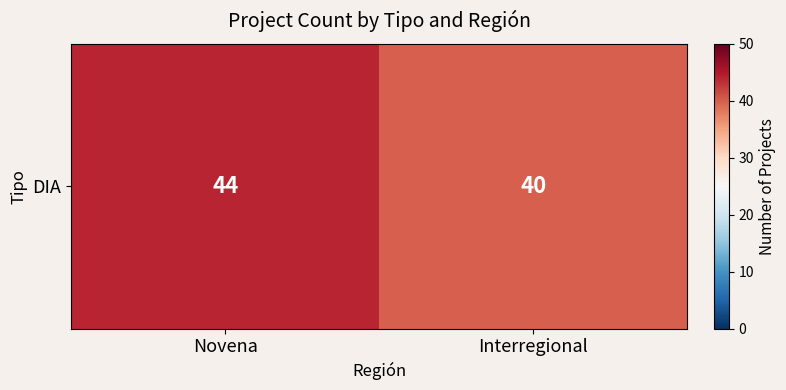

What is the change in value from Novena to Interregional?

-4